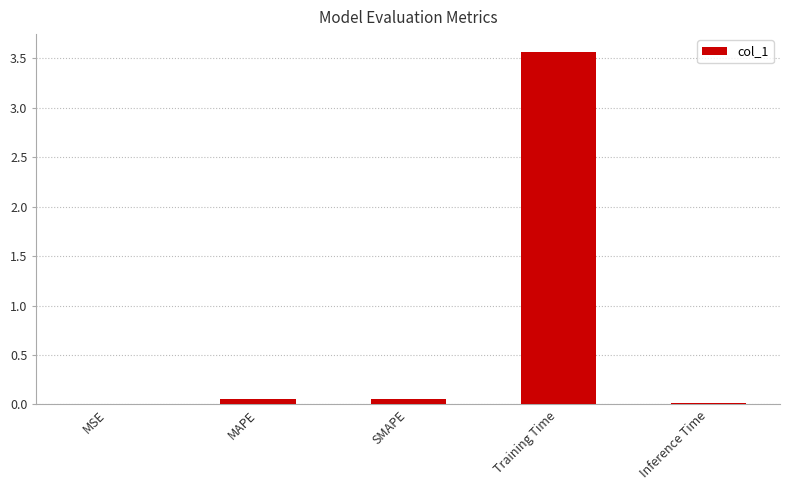

Which label corresponds to the largest value in the chart?

Training Time